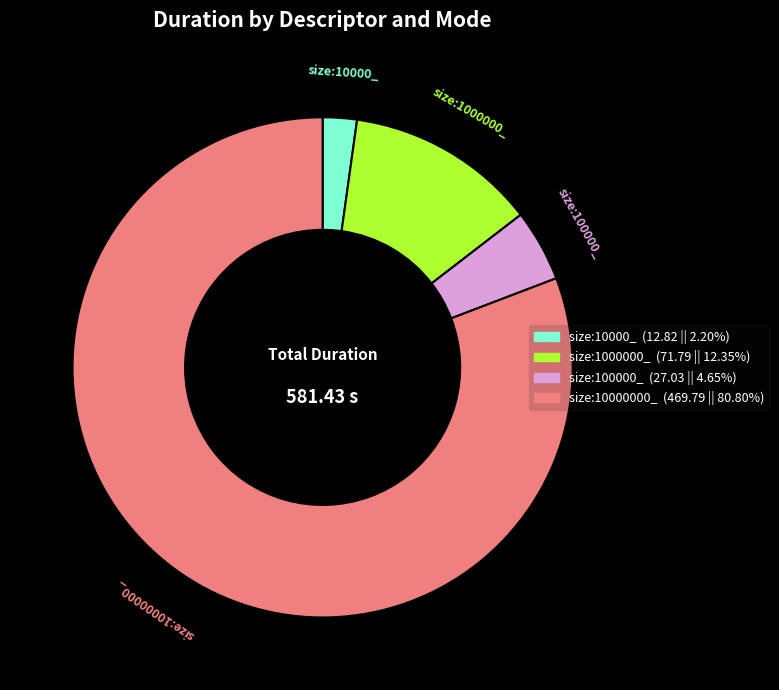

What is the ratio of the value at size:10000_ to the value at size:100000_?

0.5